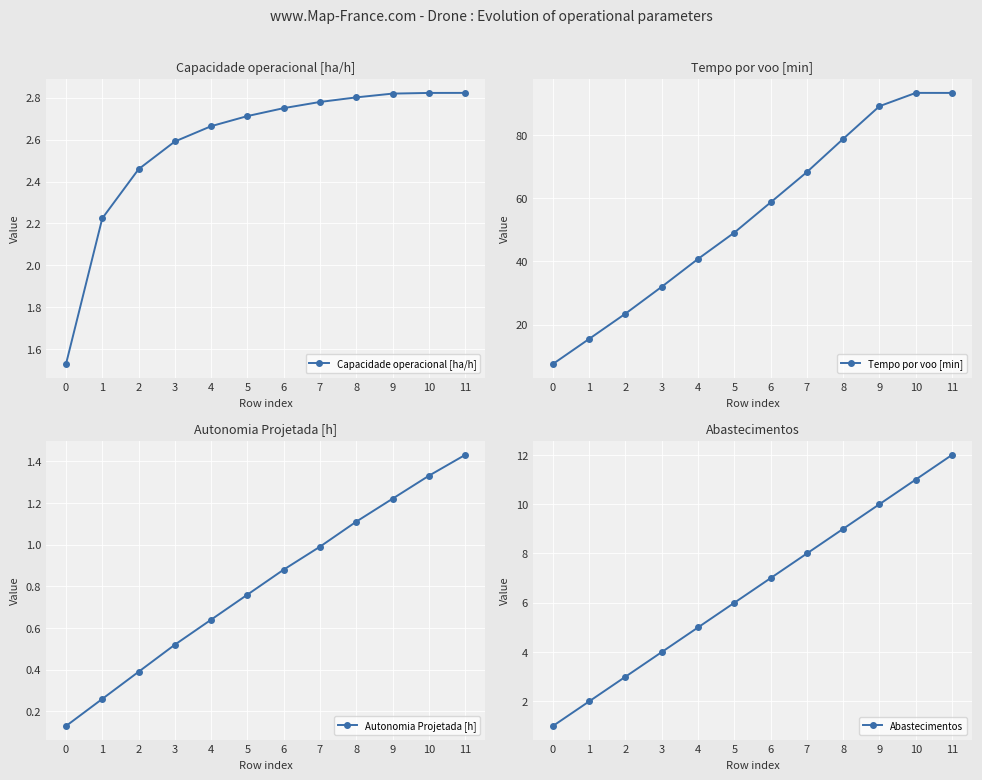

The Autonomia Projetada [h] series shows 0.4 at 2. True or false?

True